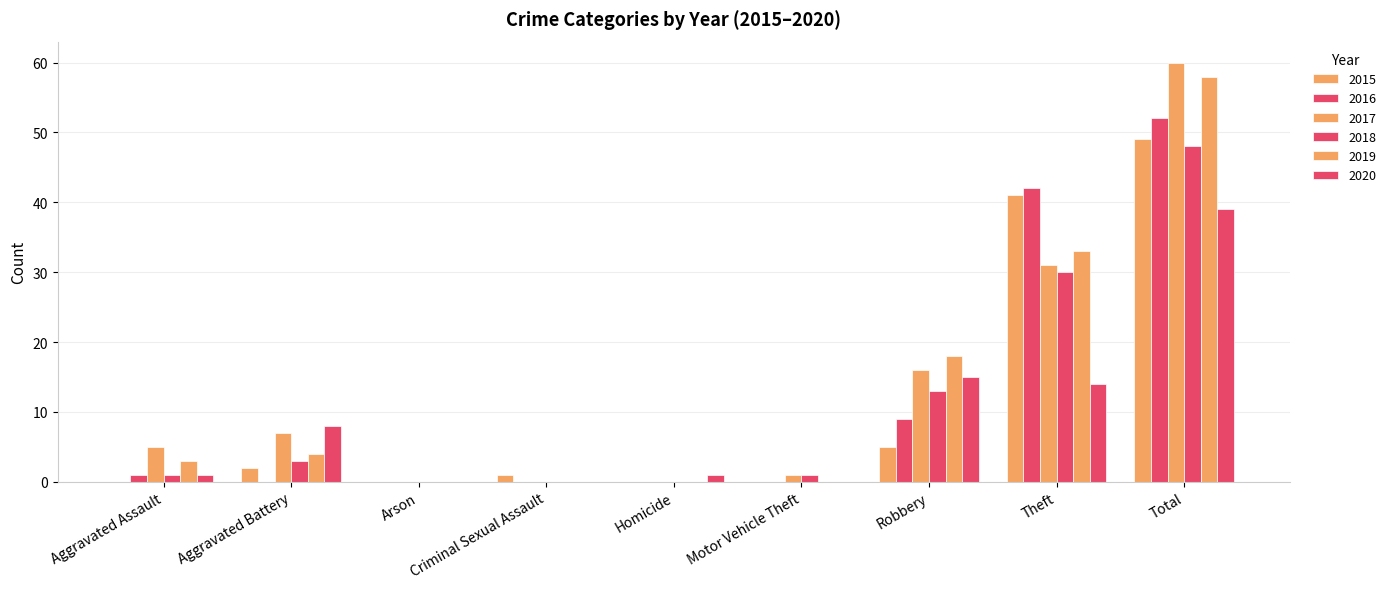

How many data points does each series have?

9